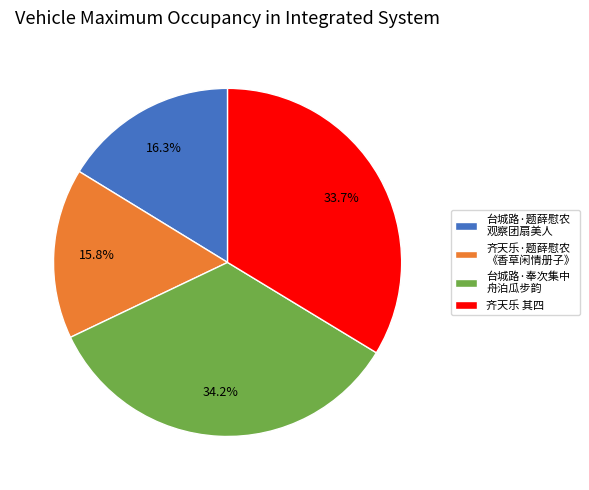

Count the number of slices in the pie.

4